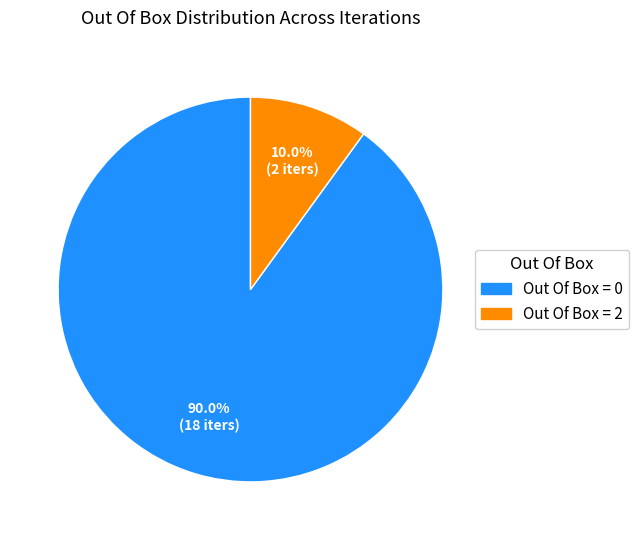

How much of the chart is everything except Out Of Box = 0?

10.0%